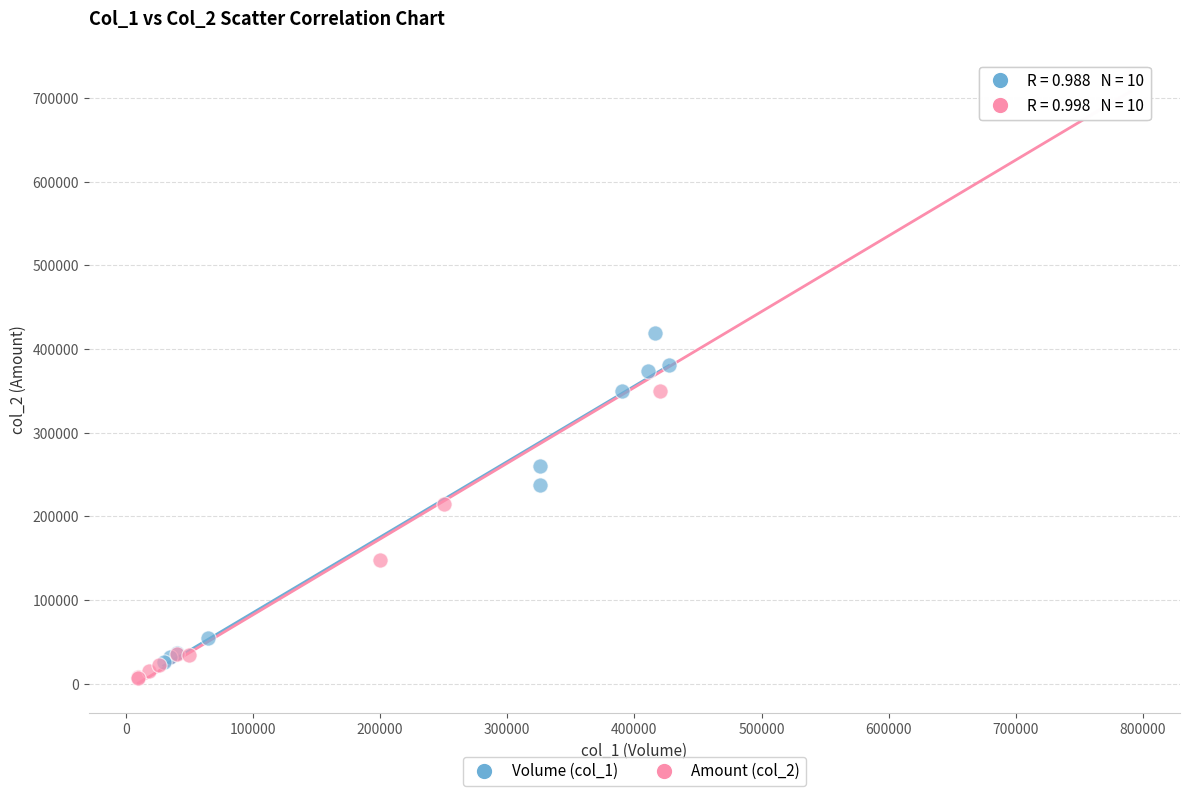

Which series reaches the maximum Y coordinate?

Amount (col_2)